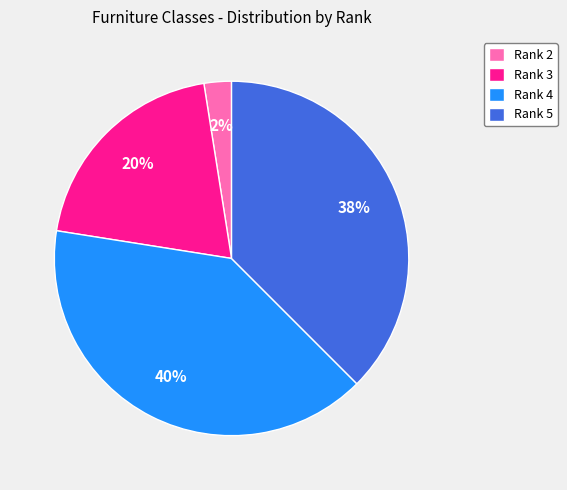

Do Rank 2 and Rank 3 together represent more than half of the pie?

No